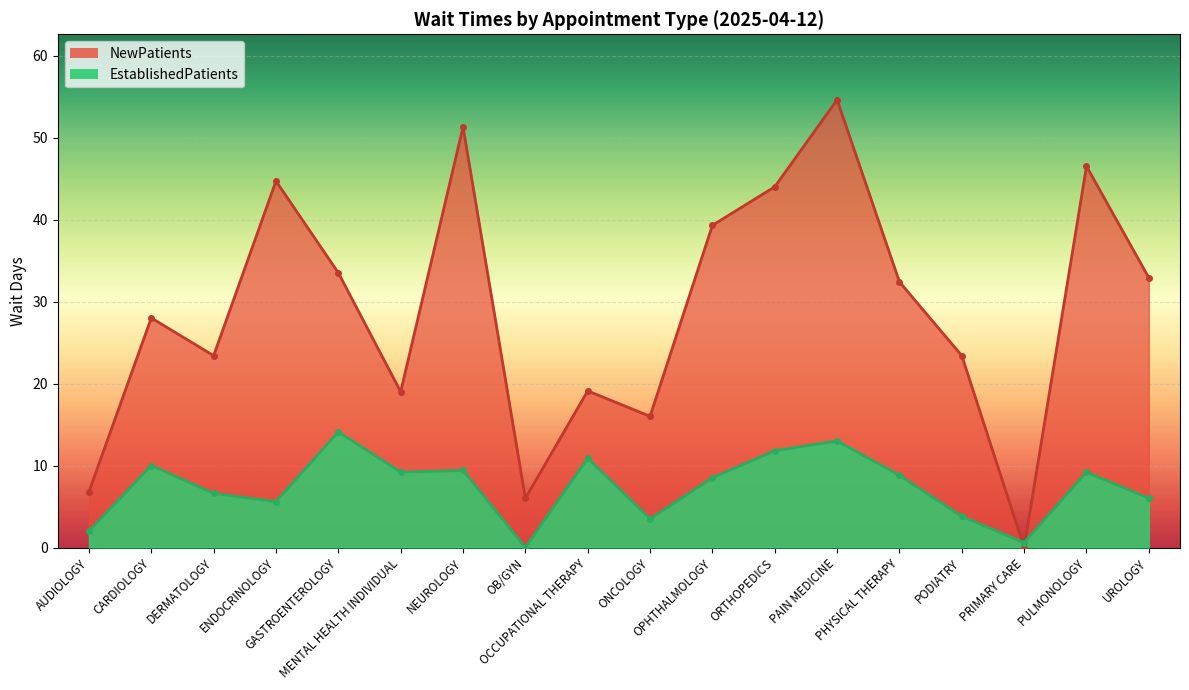

How many times do EstablishedPatients and NewPatients cross each other?

2